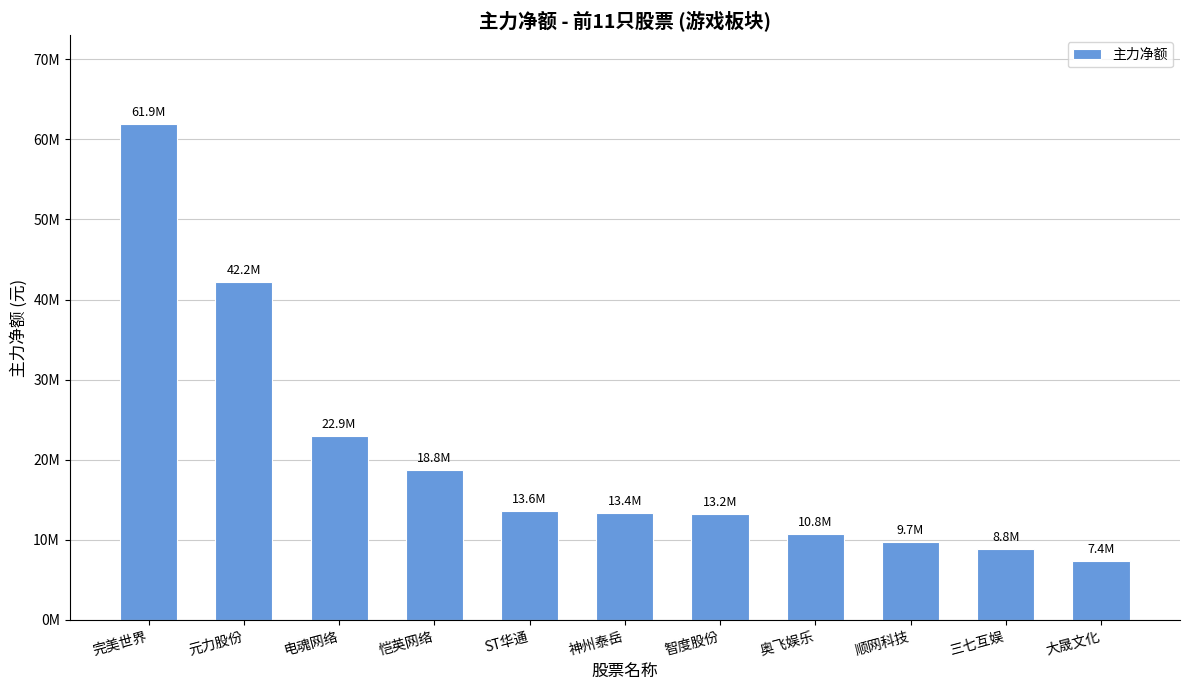

The value at 电魂网络 is 10288147. True or false?

False